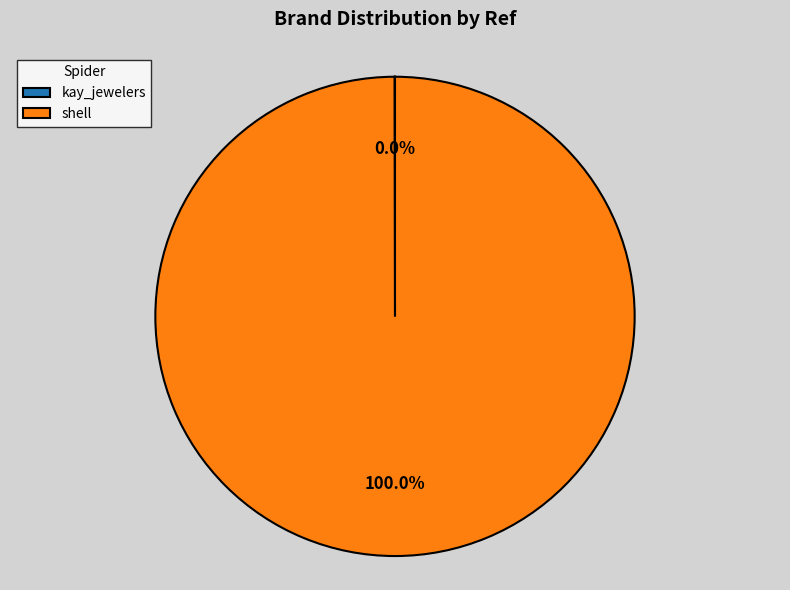

Which category has the biggest portion of the pie?

shell